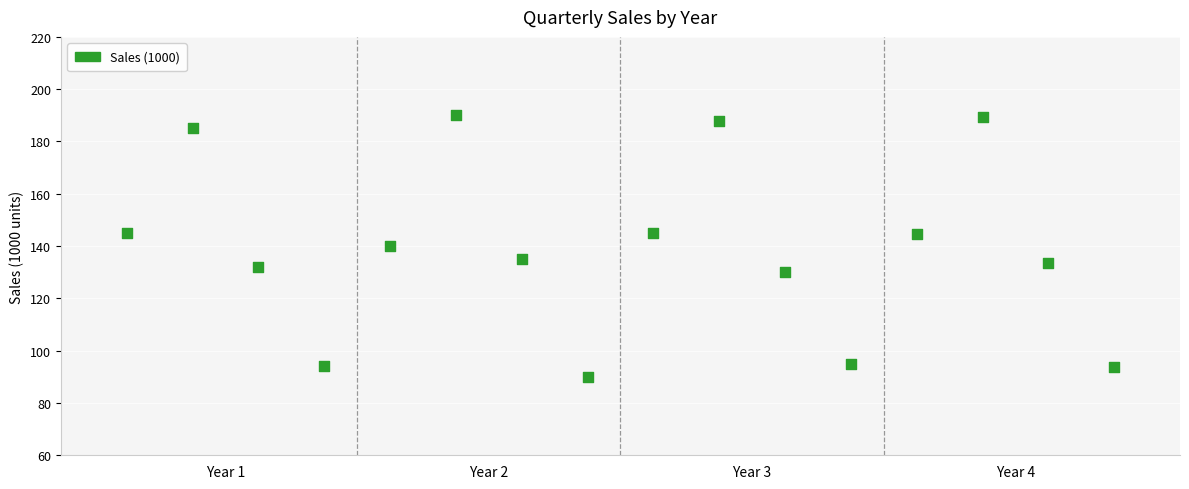

What is the range of X values (max minus min)?

15.0